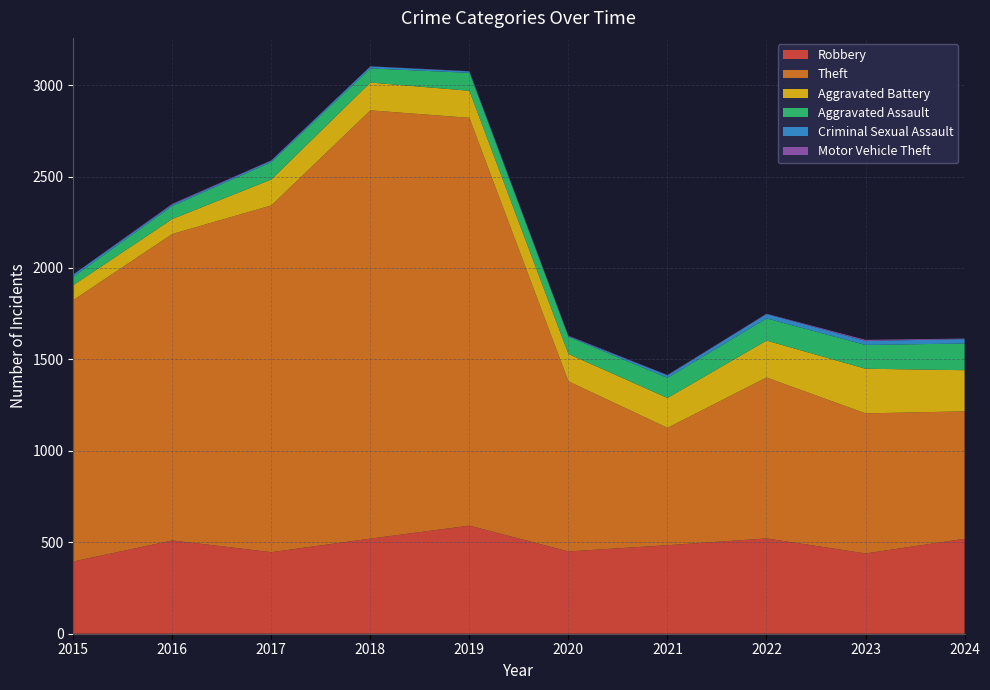

Reading left to right, transcribe all the data shown in this chart.

Robbery: 395	510	446	520	591	450	484	521	439	519
Theft: 1429	1676	1896	2342	2230	930	642	880	766	697
Aggravated Battery: 82	82	142	152	148	150	163	202	244	225
Aggravated Assault: 46	71	95	77	98	94	110	121	130	146
Criminal Sexual Assault: 12	8	8	11	8	3	14	24	22	24
Motor Vehicle Theft: 1	4	2	1	1	3	2	2	6	3